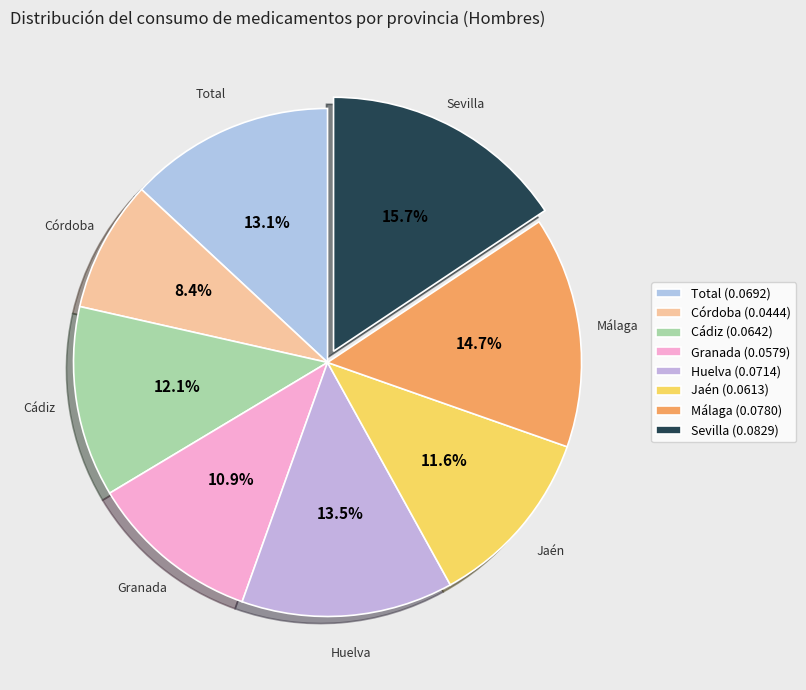

Which has a higher value, Sevilla or Huelva?

Sevilla